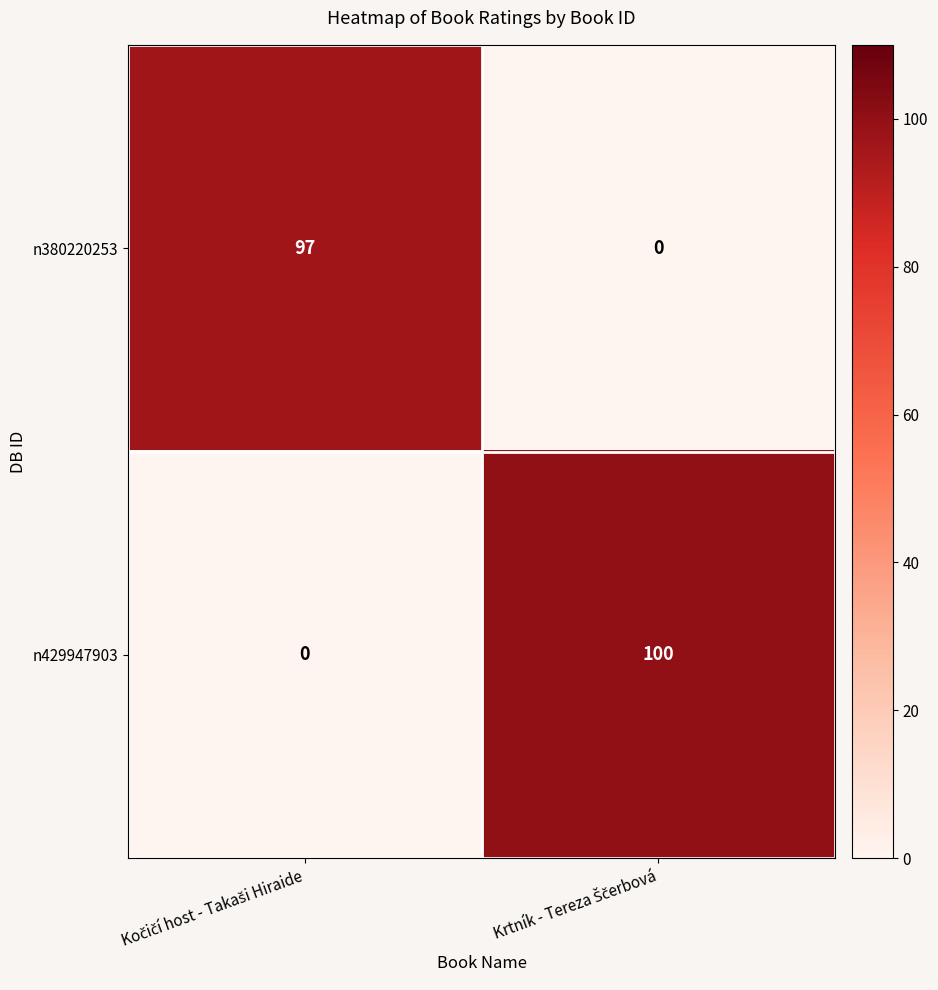

Reading right to left, transcribe all the data shown in this chart.

n380220253: 0	97
n429947903: 100	0